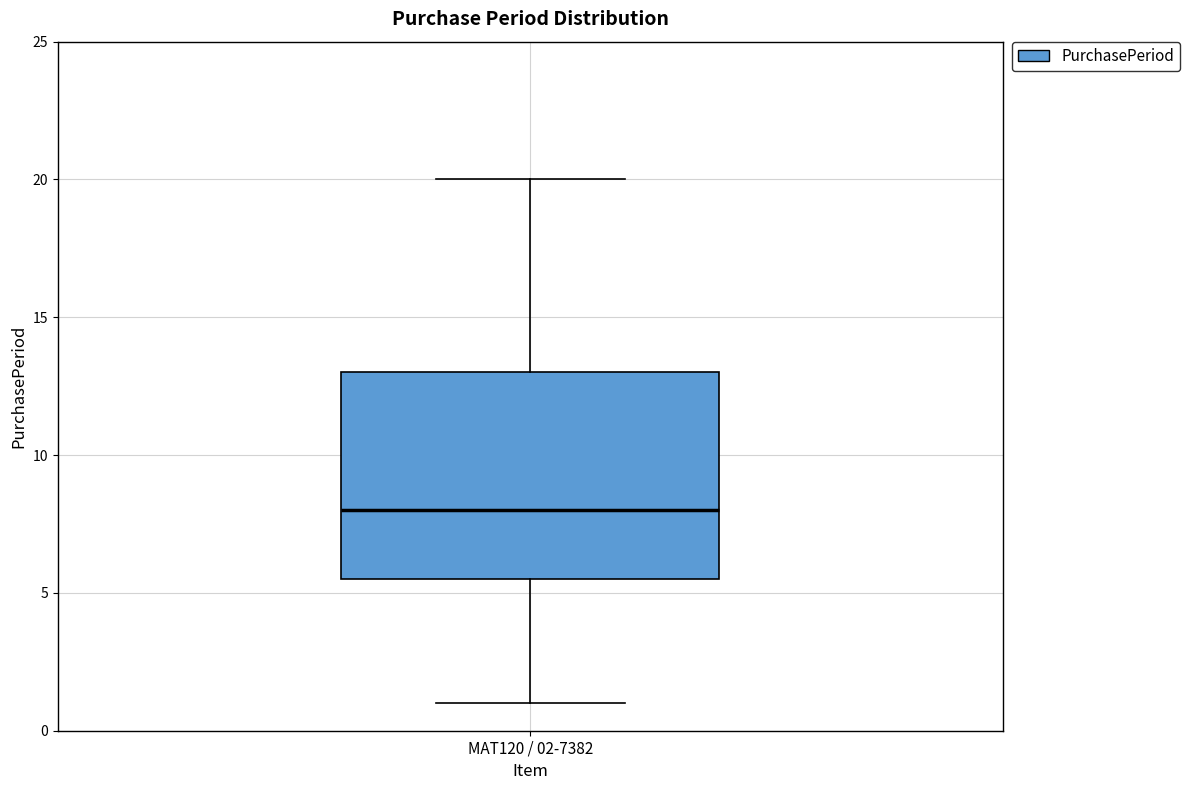

Read this box plot against the y-axis: the position of the median line, the range covered by the box, and the ends of both whiskers. The values are not printed on the chart, so give them approximately, as read against the axis.

median 8.0, box 5.5 to 13.0, whiskers 1.0 to 20.0